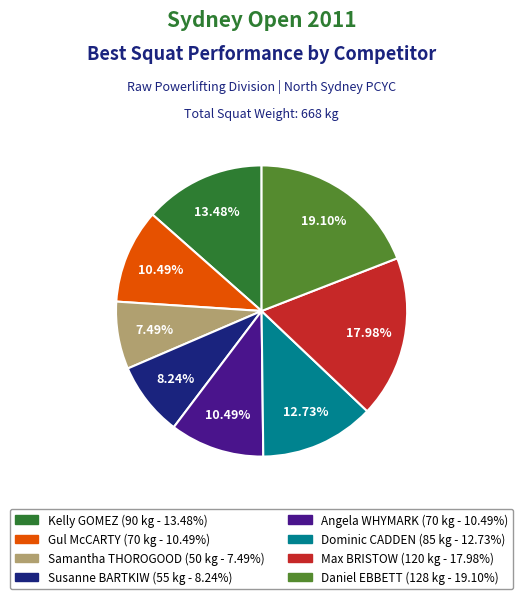

Is there a majority slice in this chart?

No